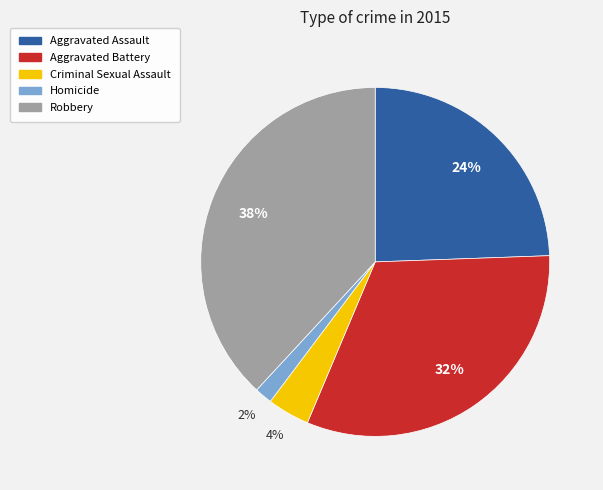

Rank the categories by value from highest to lowest.

Robbery, Aggravated Battery, Aggravated Assault, Criminal Sexual Assault, Homicide